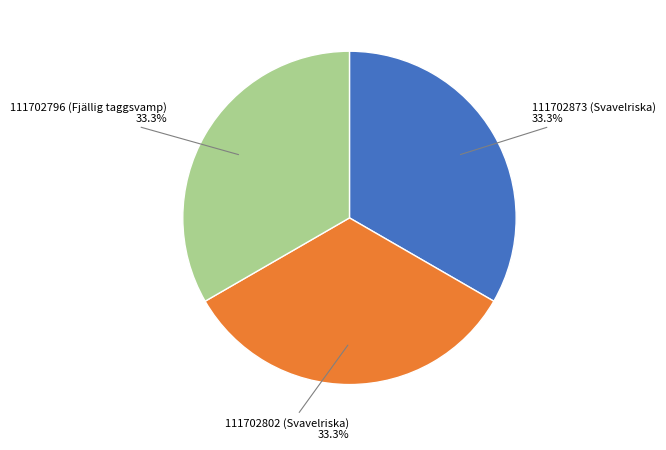

Is there a majority slice in this chart?

No